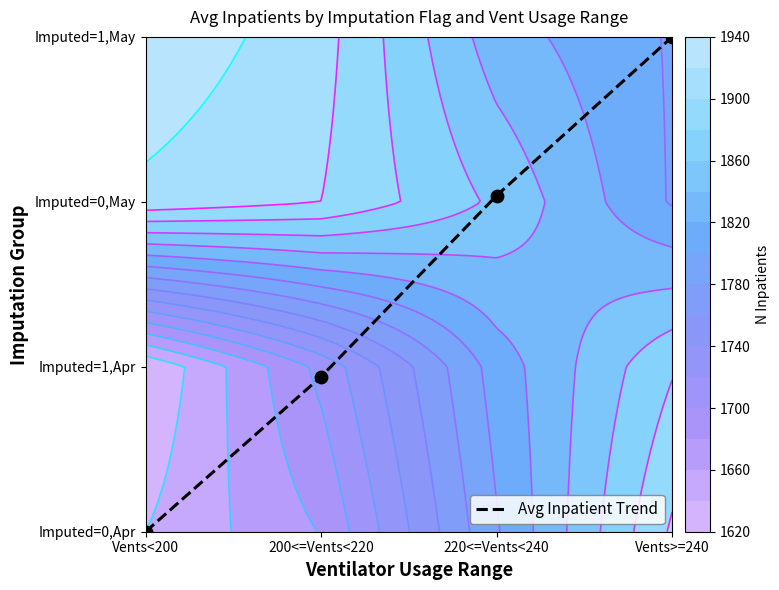

Reading right to left, what are all the values shown in this chart?

3.0	2.0	0.9	0.0